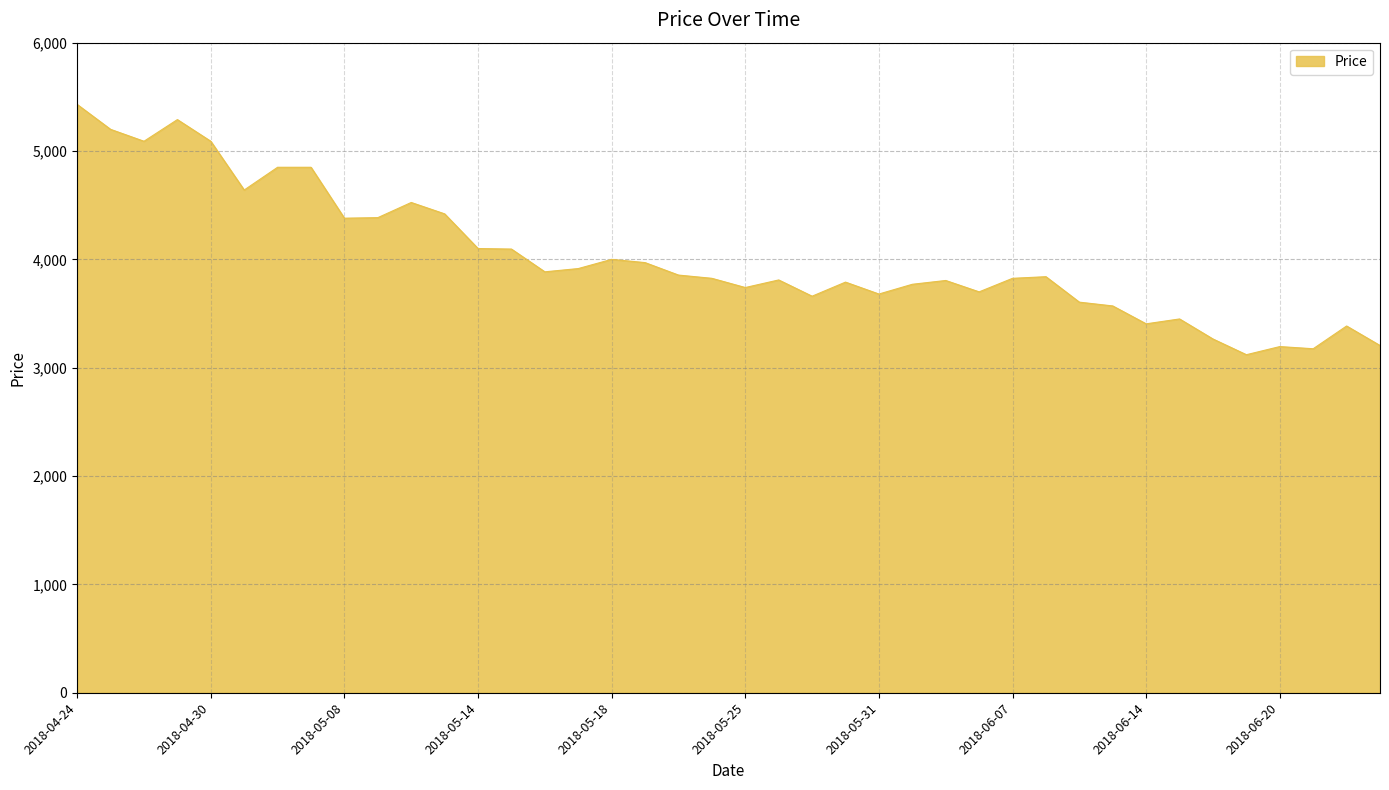

What is the smallest value displayed?

3120